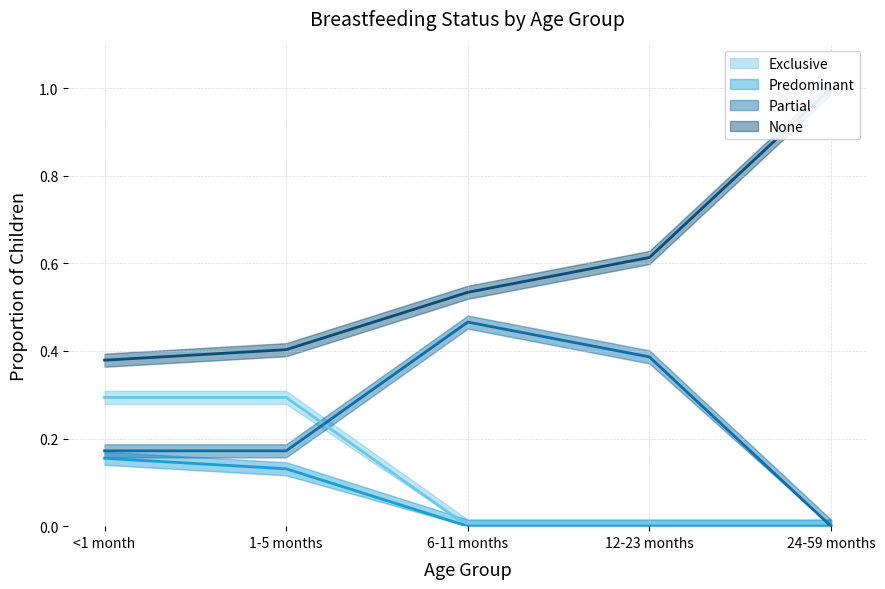

Rank the categories by Predominant value from highest to lowest.

<1 month, 1-5 months, 6-11 months, 12-23 months, 24-59 months